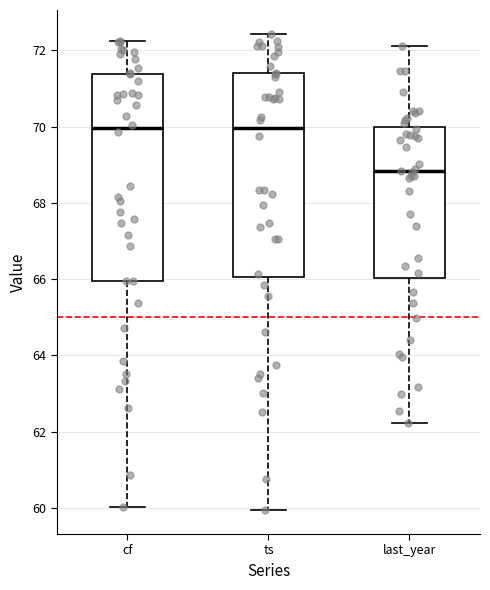

Reading left to right, transcribe this box plot: for each box, give where its median line is, the range the box spans, and where its two whiskers end, as read against the y-axis. The values are not printed on the chart, so give them approximately, as read against the axis.

cf: median 70.0, box 66.0 to 71.4, whiskers 60.0 to 72.2
ts: median 70.0, box 66.0 to 71.4, whiskers 60.0 to 72.4
last_year: median 68.8, box 66.0 to 70.0, whiskers 62.2 to 72.2